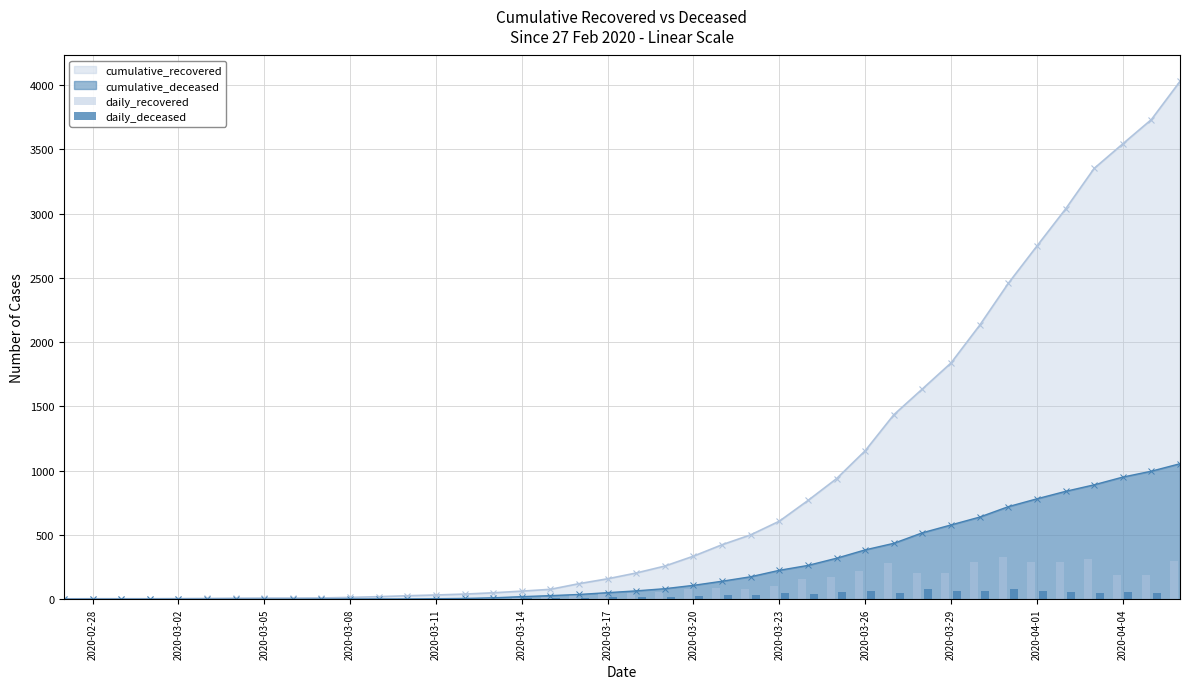

How many bars are there in total?

80